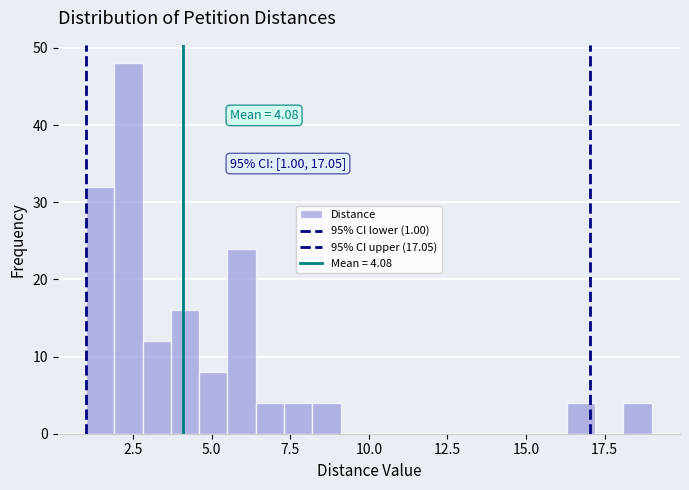

Around what value on the x-axis is the tallest bar? Give the approximate position of its centre, as read against the axis.

2.5